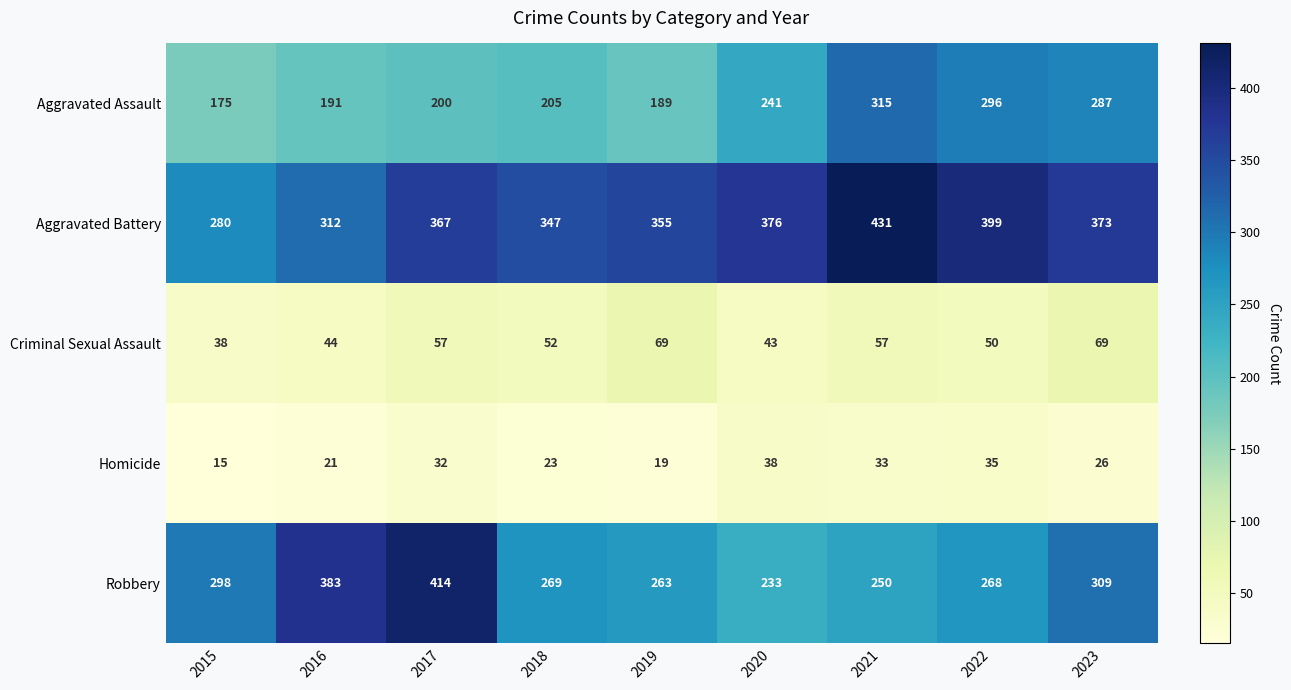

What is the difference between the maximum and minimum values in the Criminal Sexual Assault series?

31